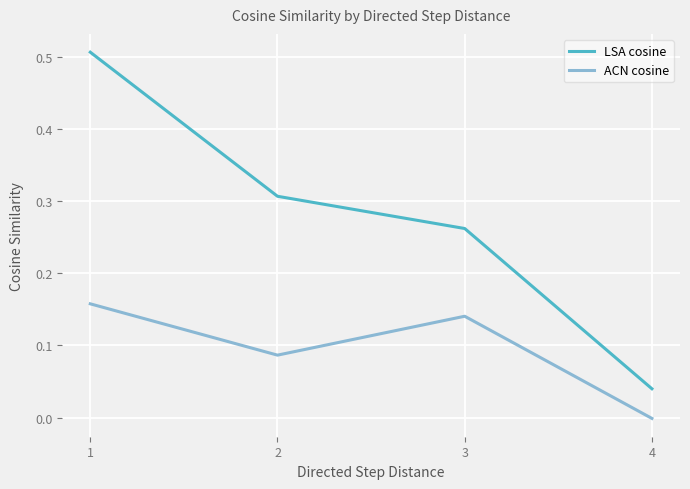

What is the sum of all LSA cosine values?

1.1